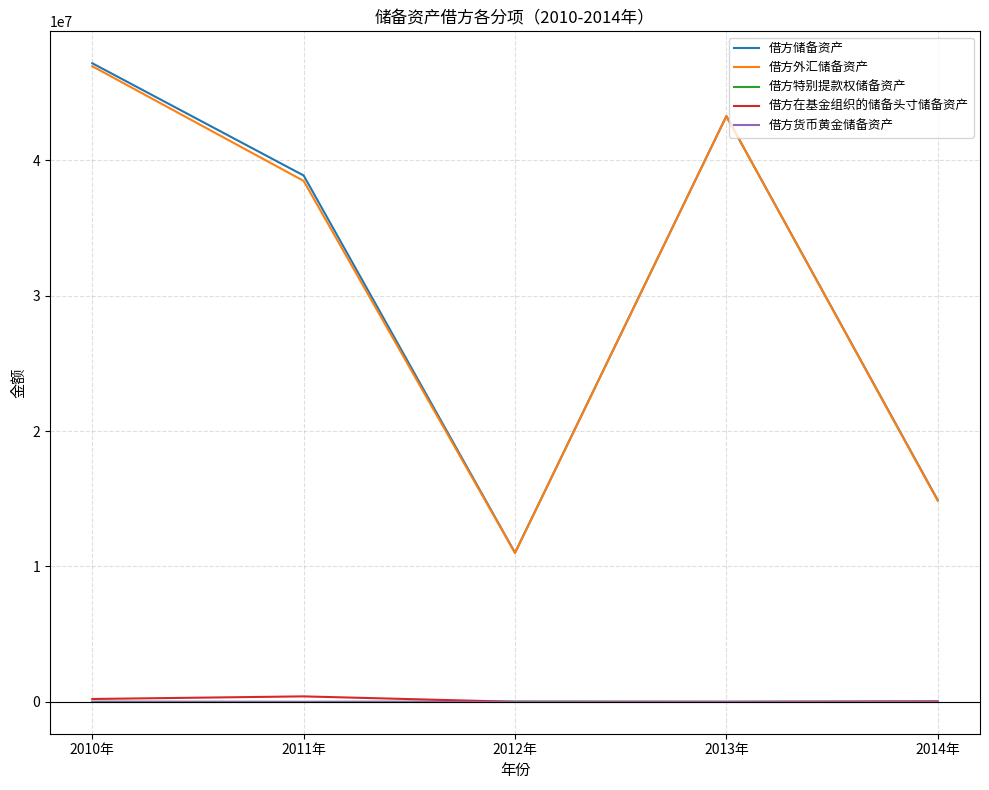

Which series has the widest spread of values?

借方储备资产